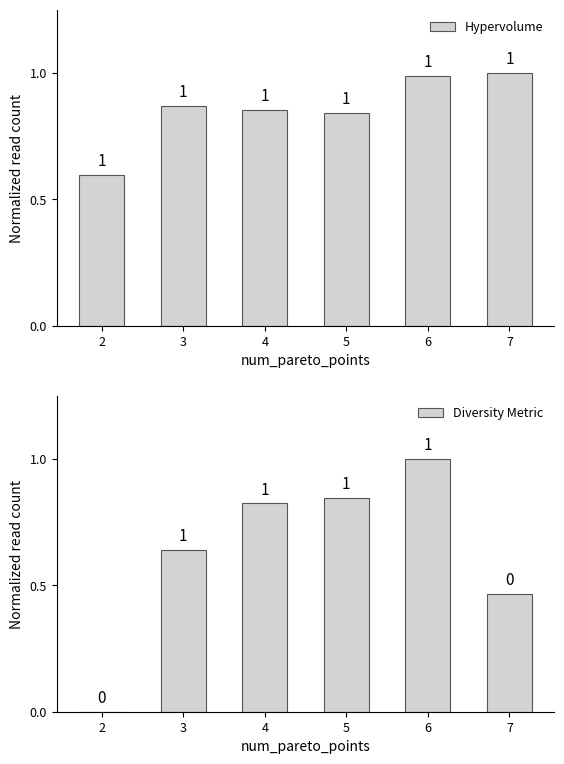

Does the chart contain any negative values?

No